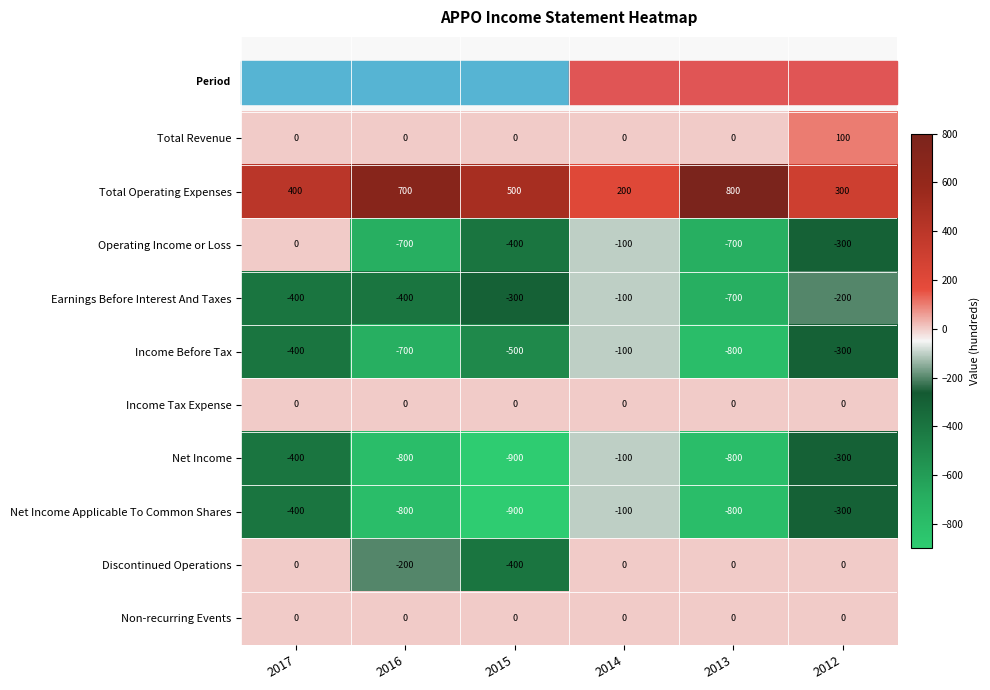

What is the difference between the maximum and second lowest values in the Total Revenue series?

100